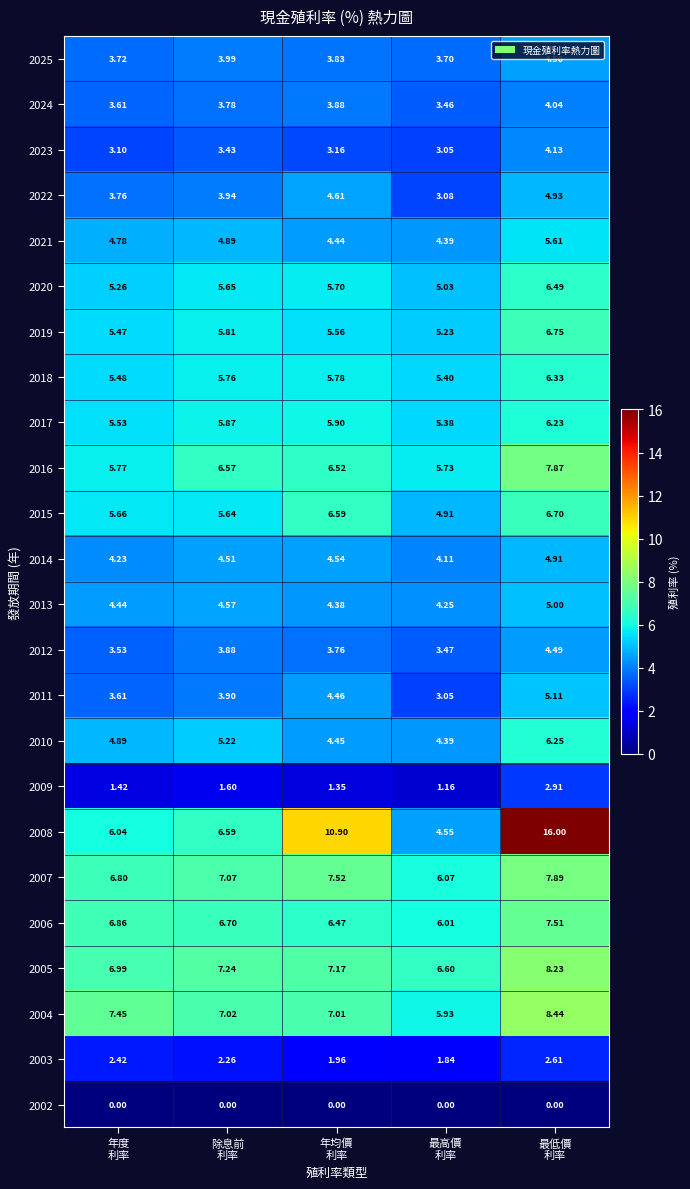

How many series are shown in this chart?

24